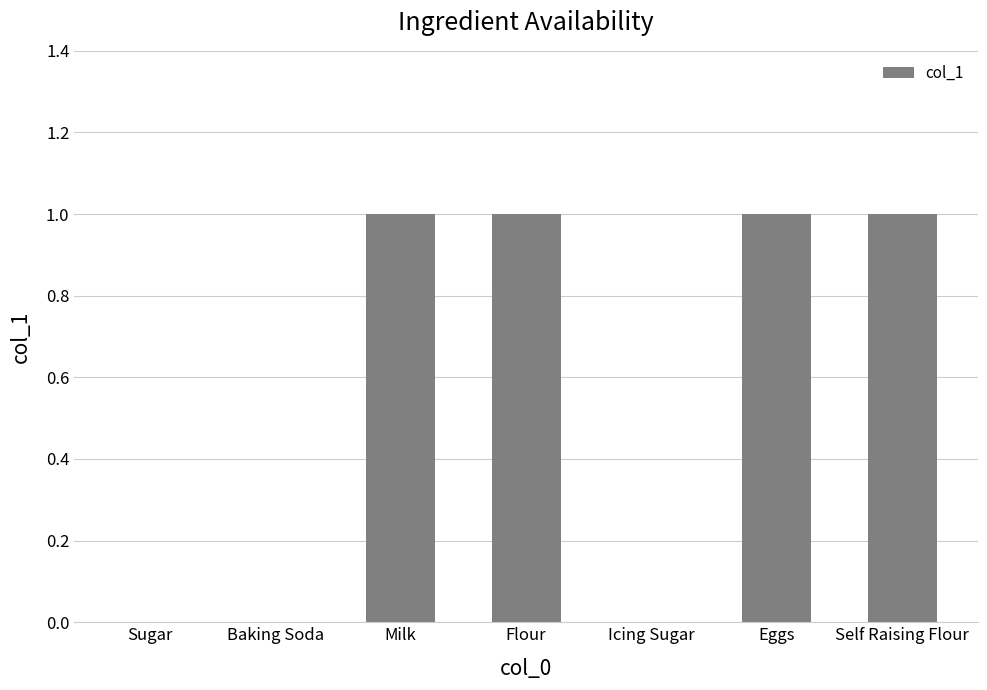

Reading left to right, what are all the values shown in this chart?

Sugar=0	Baking Soda=0	Milk=1	Flour=1	Icing Sugar=0	Eggs=1	Self Raising Flour=1